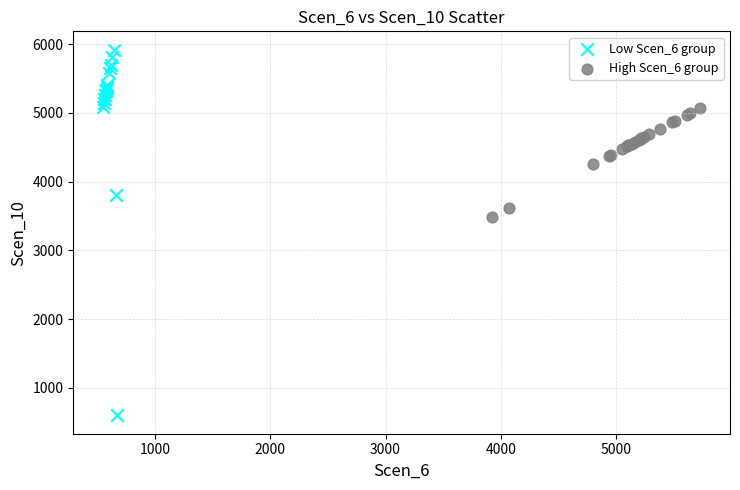

Which series contains the highest Y value?

Low Scen_6 group